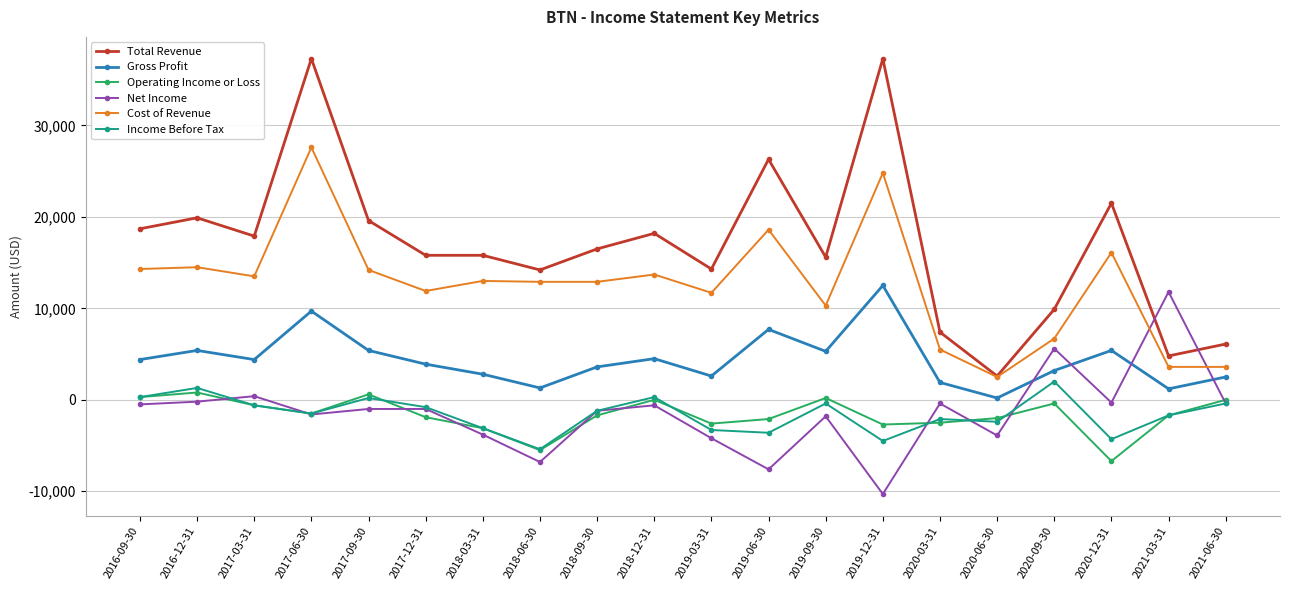

The value of Total Revenue at 2020-06-30 is 4641. True or false?

False